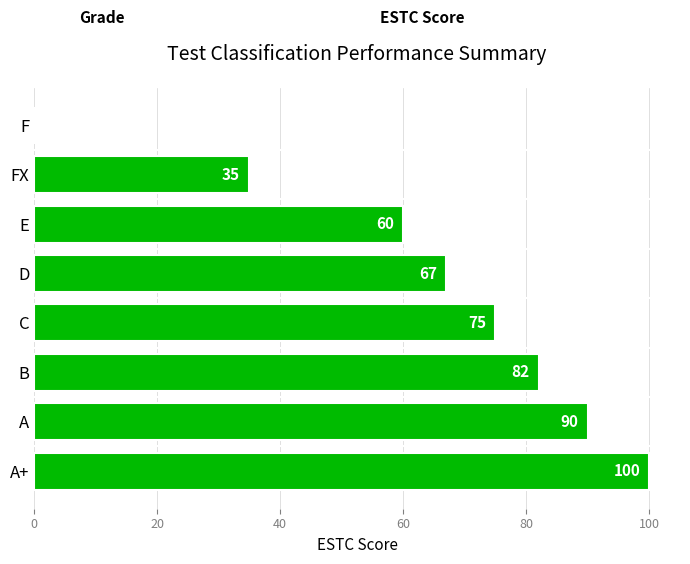

What is the ratio of the value at E to the value at A+?

0.6